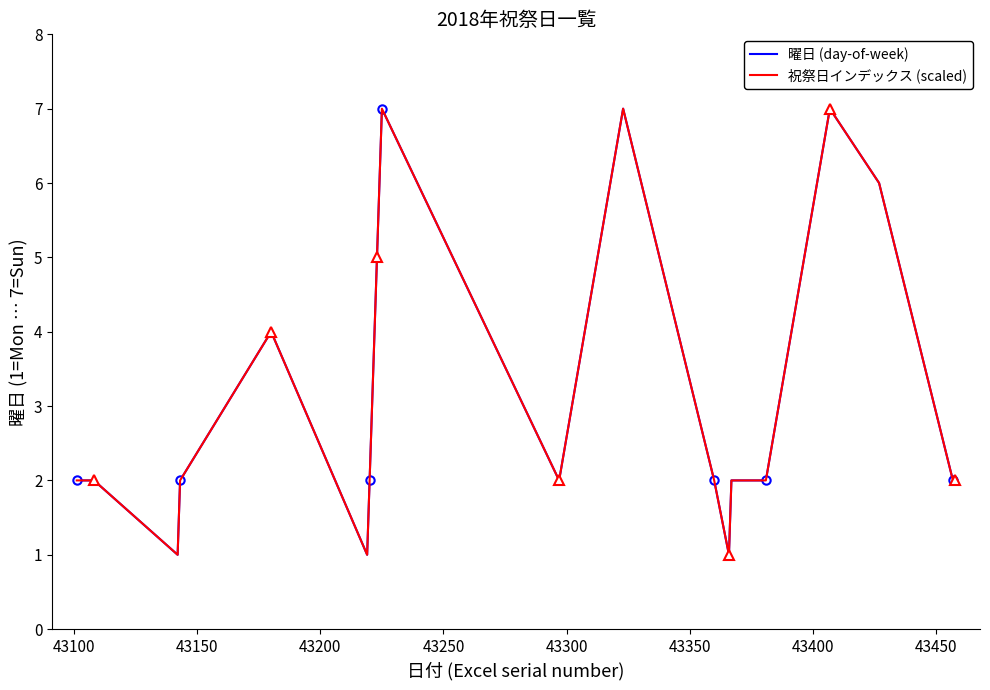

What is the approximate value of 曜日 (day-of-week) at 43100?

2